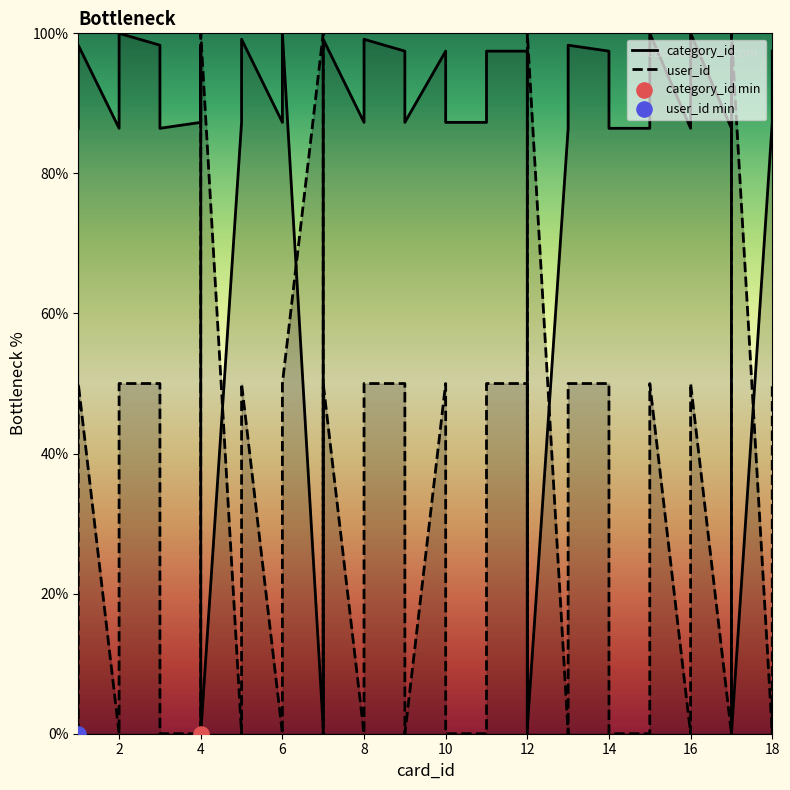

Which series has the largest total across all categories?

category_id